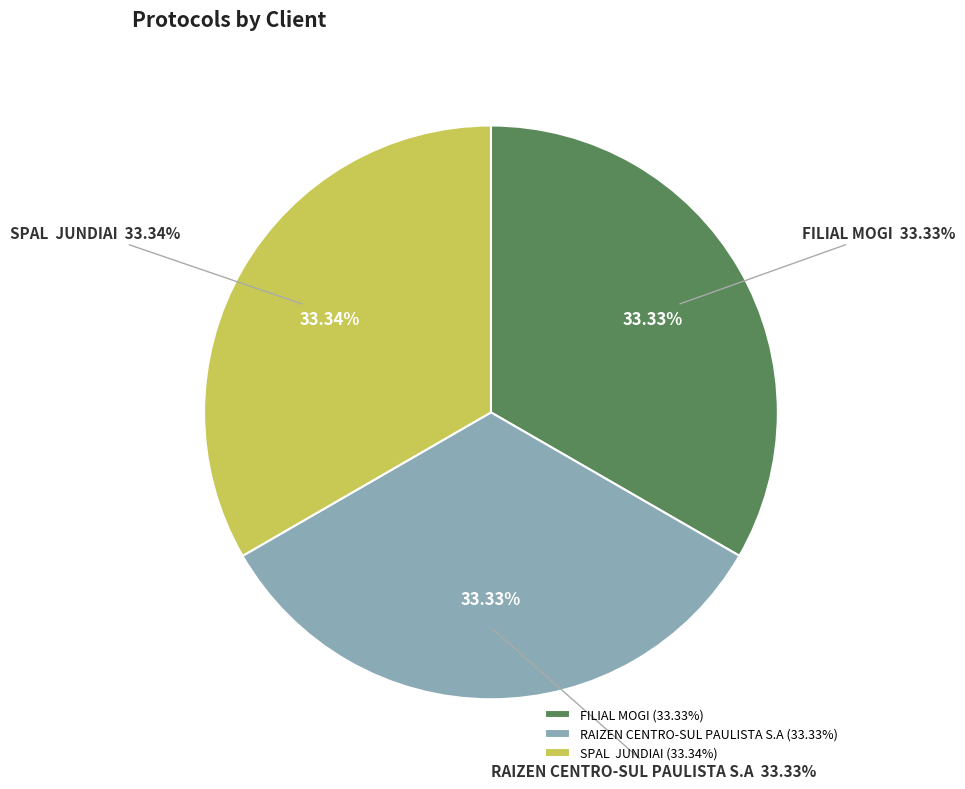

Which category has the biggest portion of the pie?

SPAL  JUNDIAI